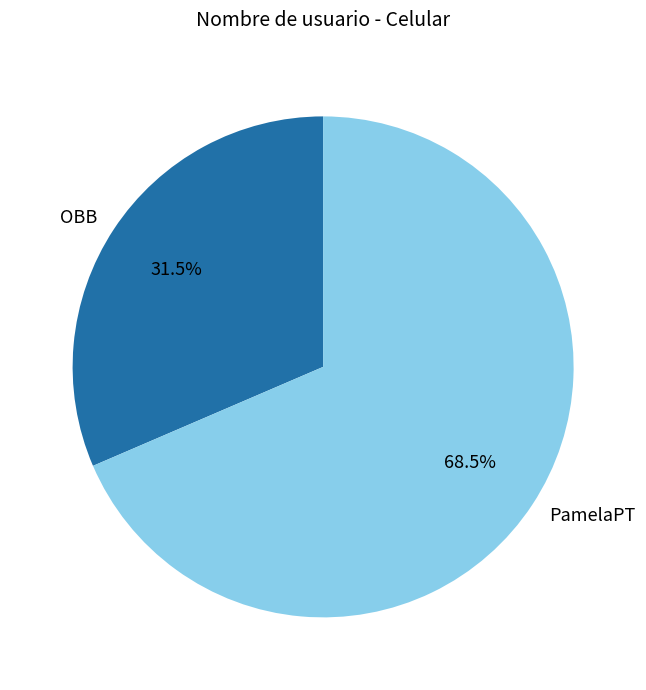

Is it true that OBB is 17% of the pie?

False